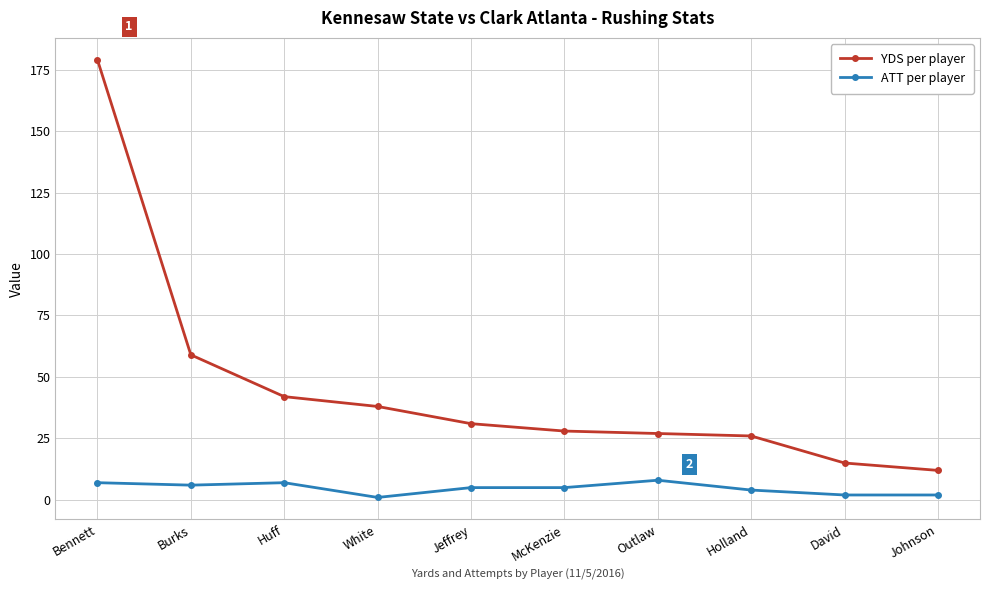

What position from the left is McKenzie?

6